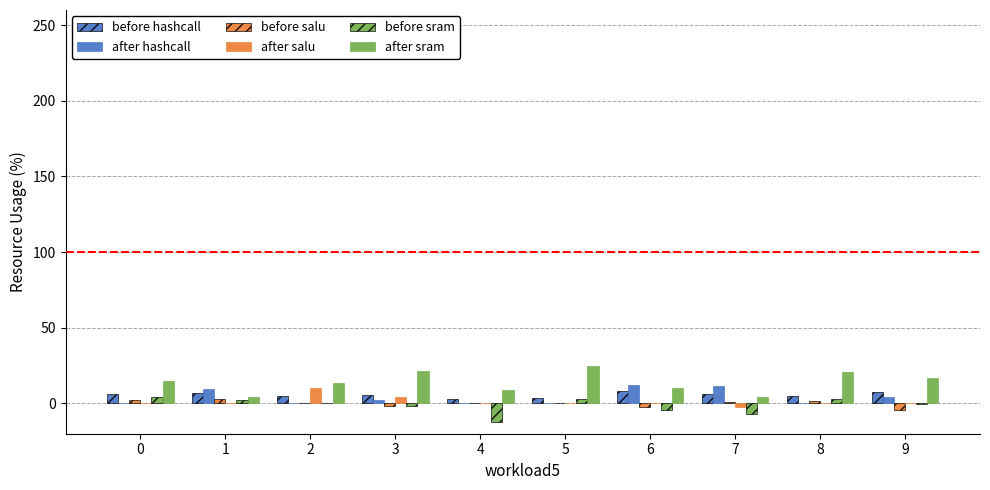

At which category does the chart reach its minimum across all series?

4